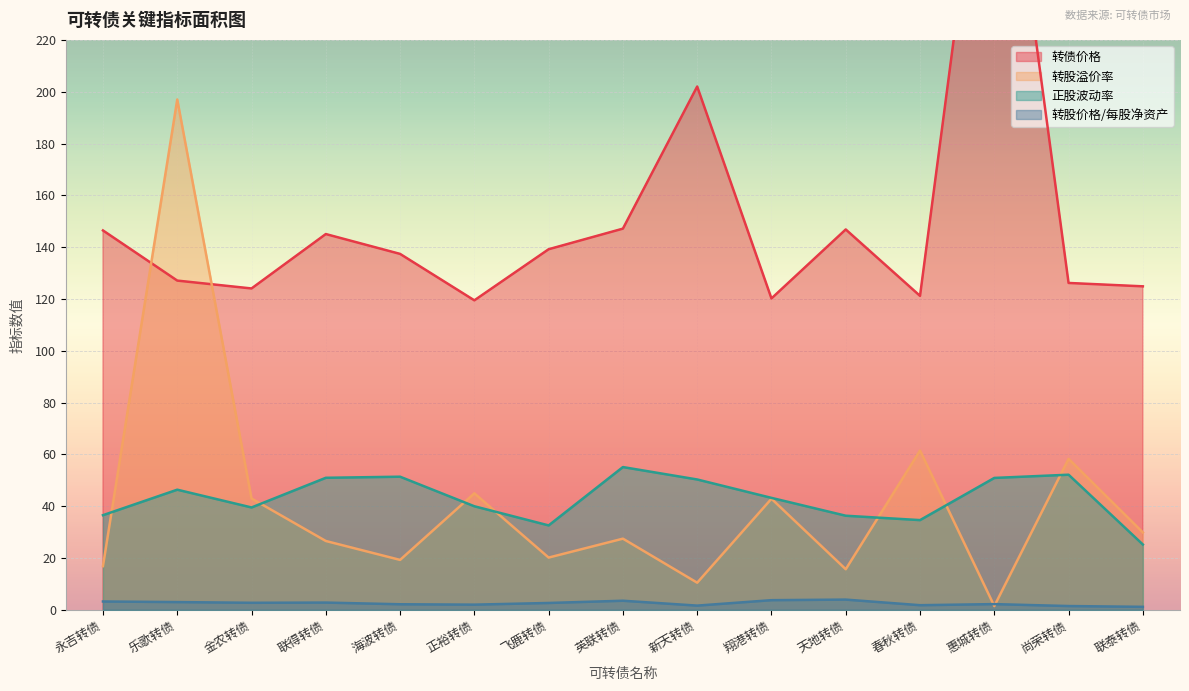

Is the value of 转股溢价率 at 春秋转债 greater than the value of 转股价格/每股净资产 at 联泰转债?

Yes